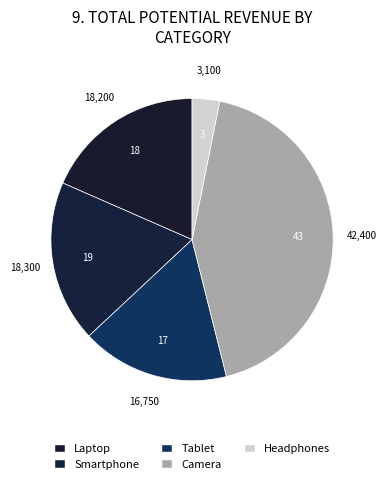

How many slices are in this pie chart?

5